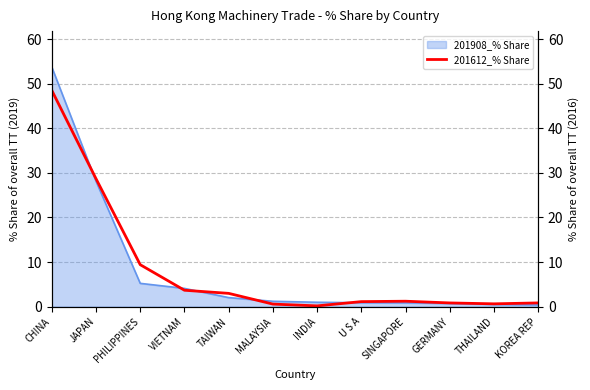

Reading right to left, extract all data points from this chart.

KOREA REP=0.8	THAILAND=0.6	GERMANY=0.8	SINGAPORE=1.2	U S A=1.1	INDIA=0.2	MALAYSIA=0.6	TAIWAN=3.0	VIETNAM=3.7	PHILIPPINES=9.4	JAPAN=28.7	CHINA=48.5